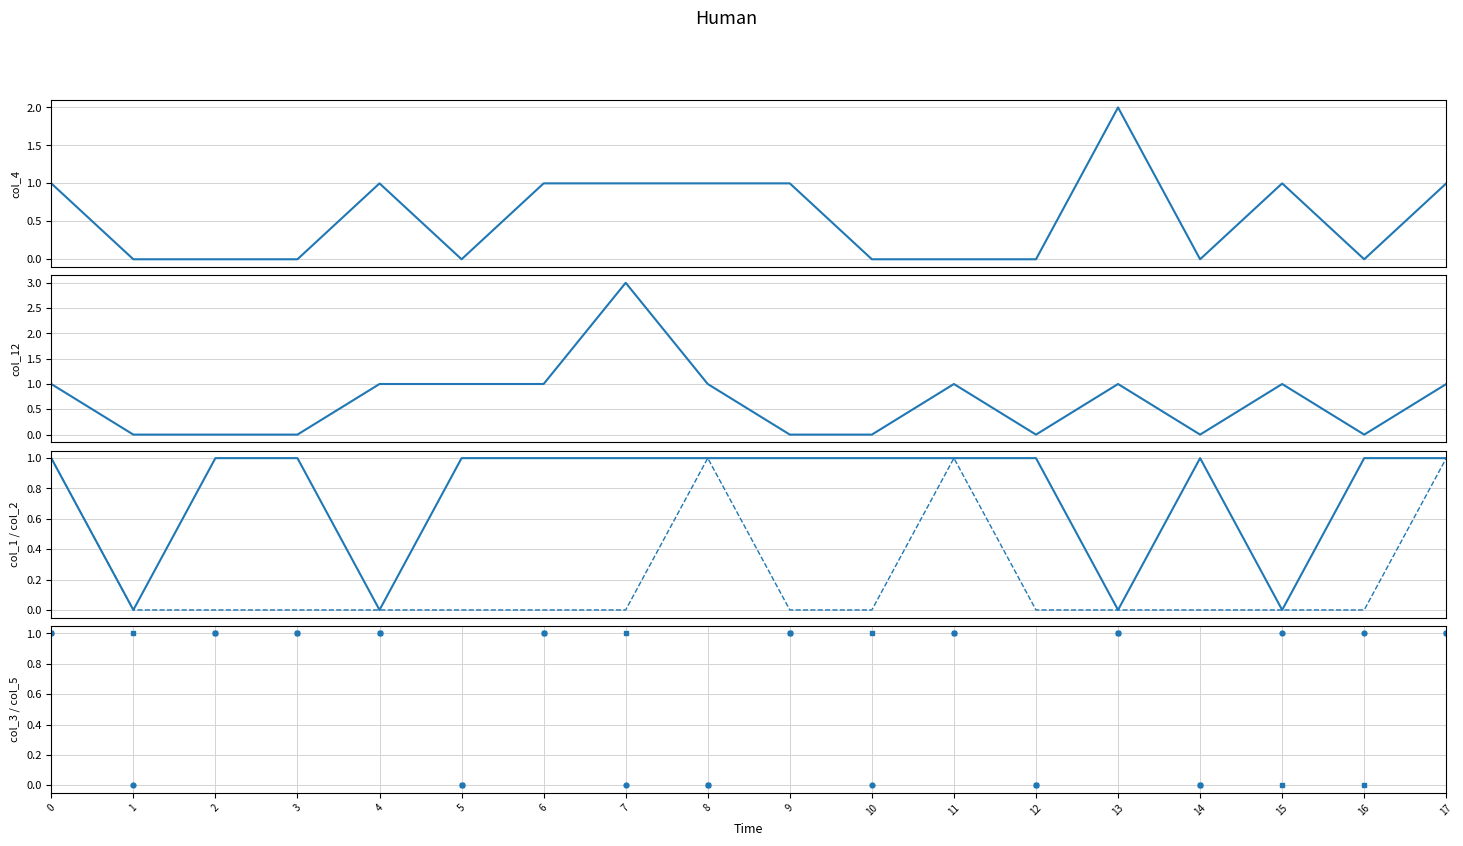

What is the total value across all series at 14?

1